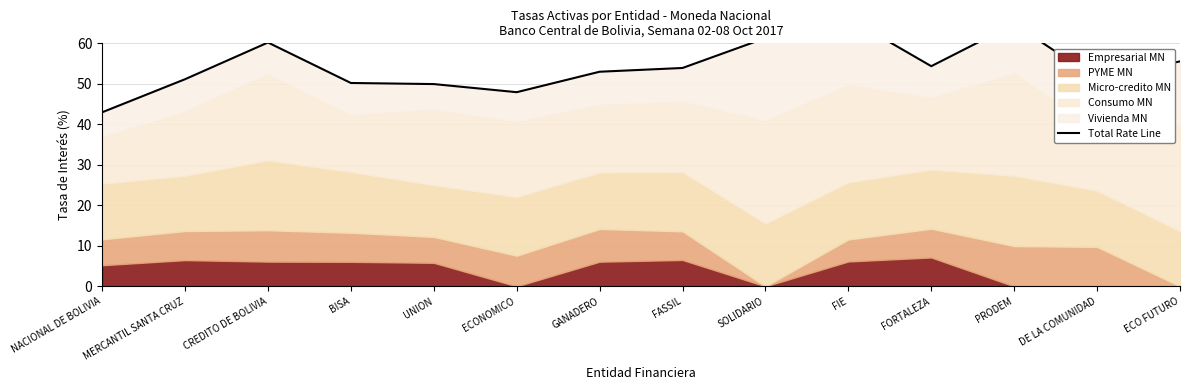

Where is the first local minimum?

ECONOMICO